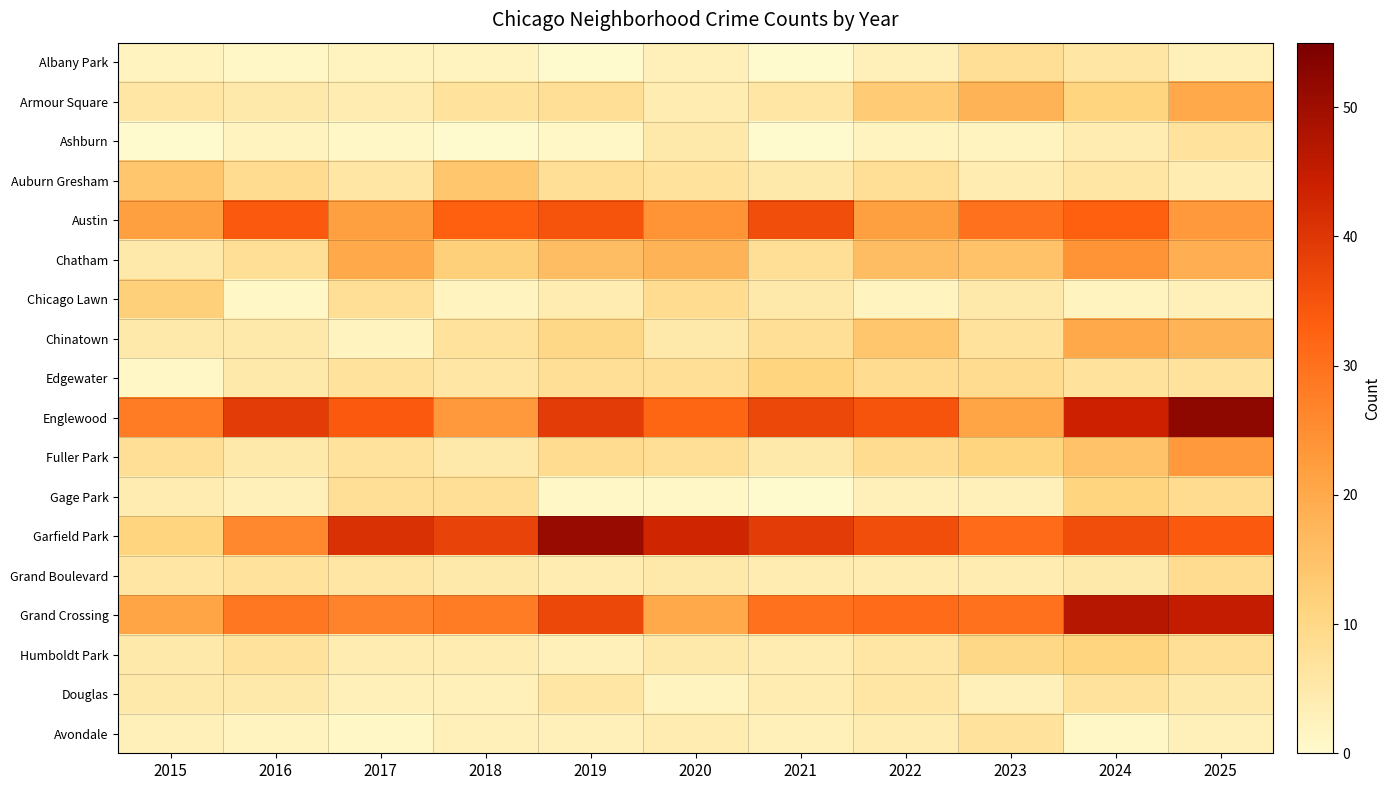

What is the difference between the highest and lowest values at 2016?

38